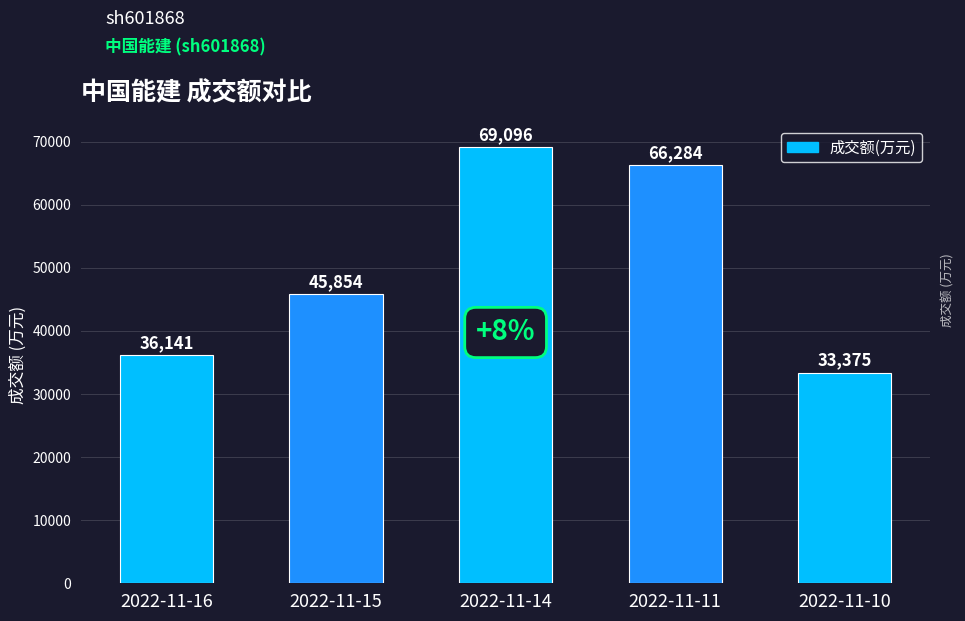

What is the minimum value shown in the chart?

33375